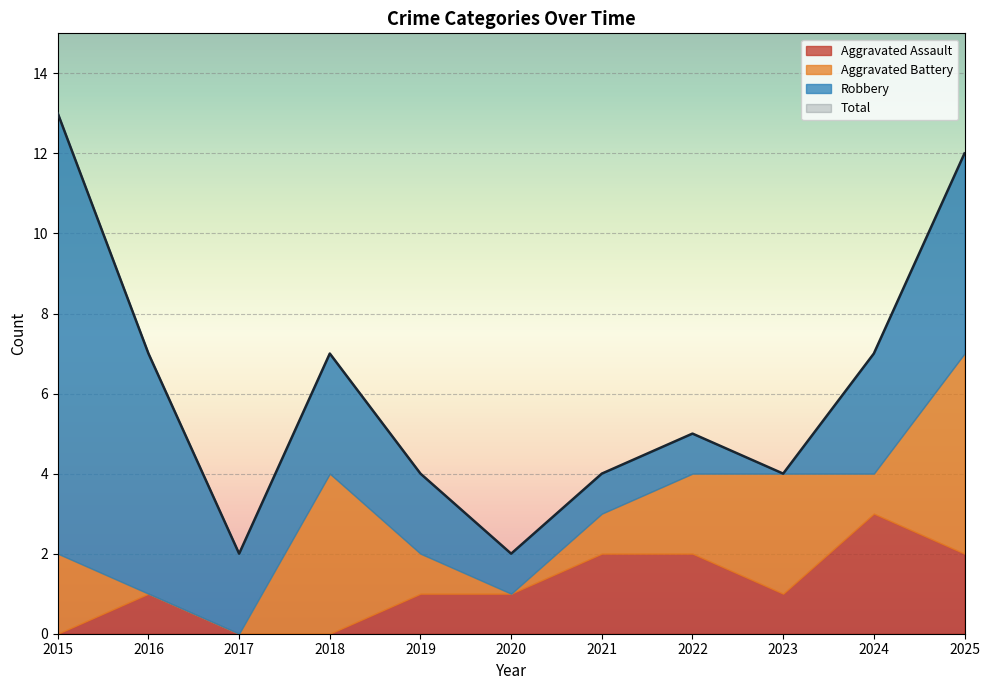

What is the value of the Total point at the 4th from the left?

7